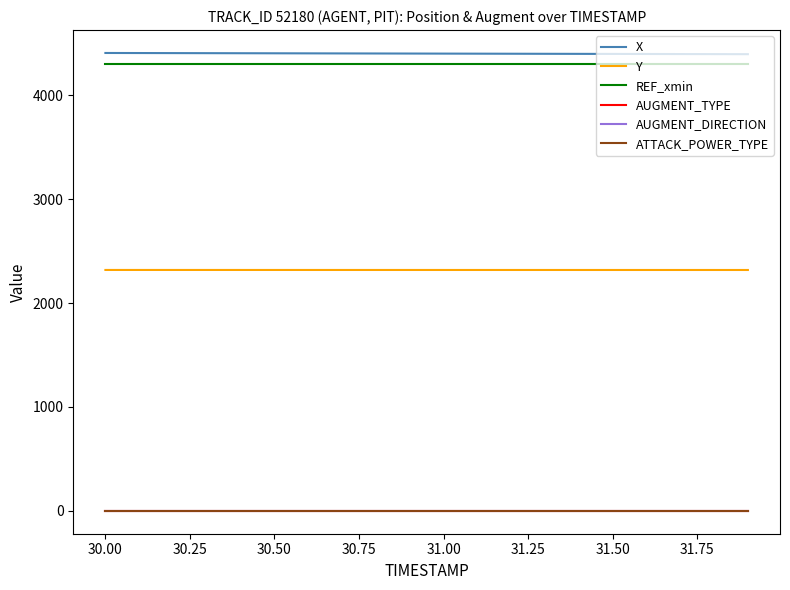

True or false: Y and AUGMENT_TYPE cross at least once.

False